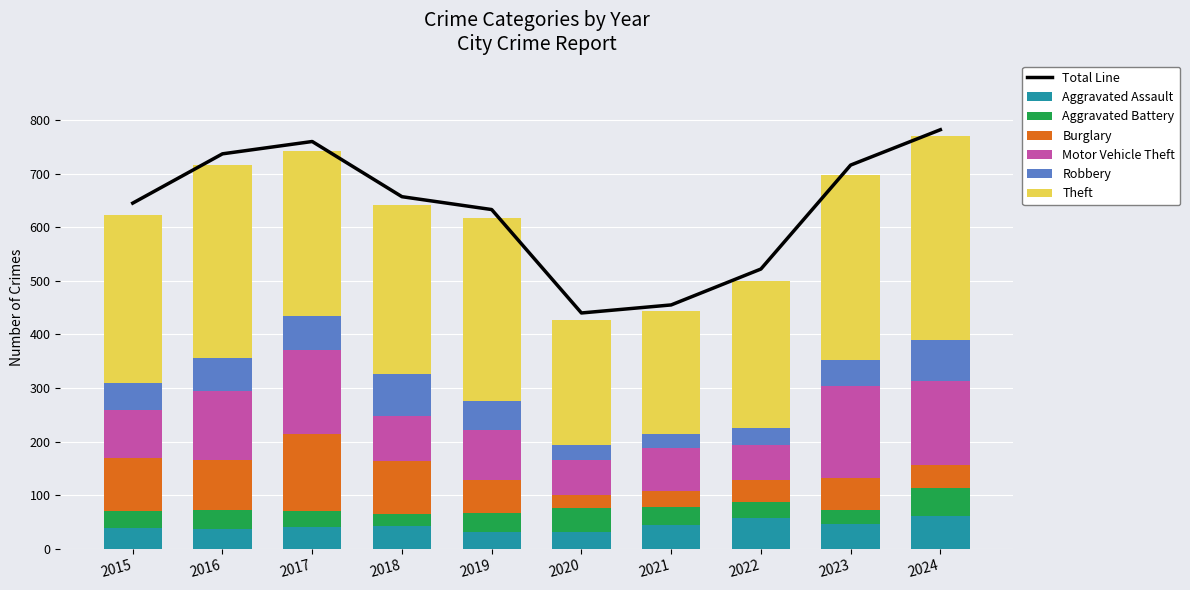

Which series has the largest total across all categories?

Theft